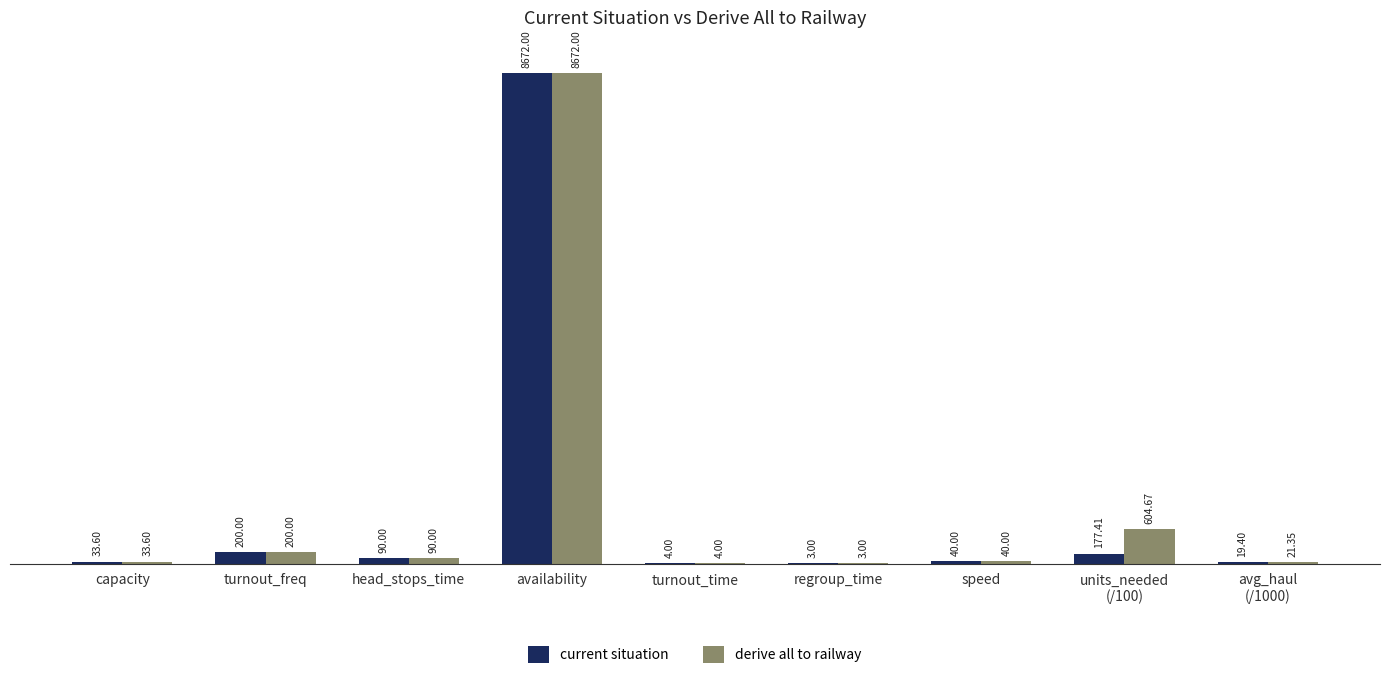

Which category has the highest value in the derive all to railway series?

availability